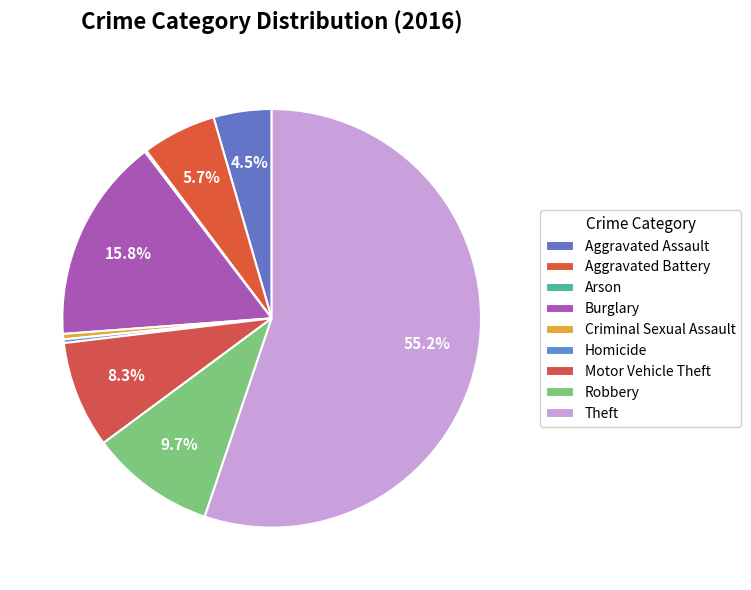

What is the majority slice?

Theft